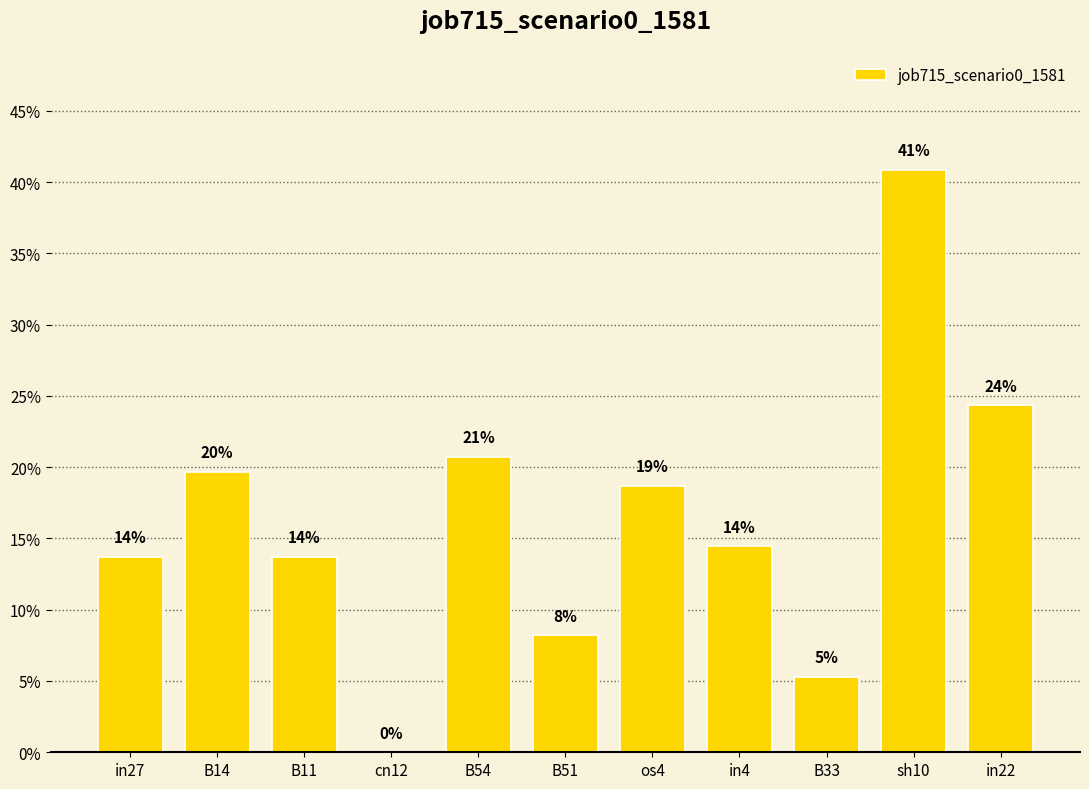

Which category has the highest value across all series?

sh10